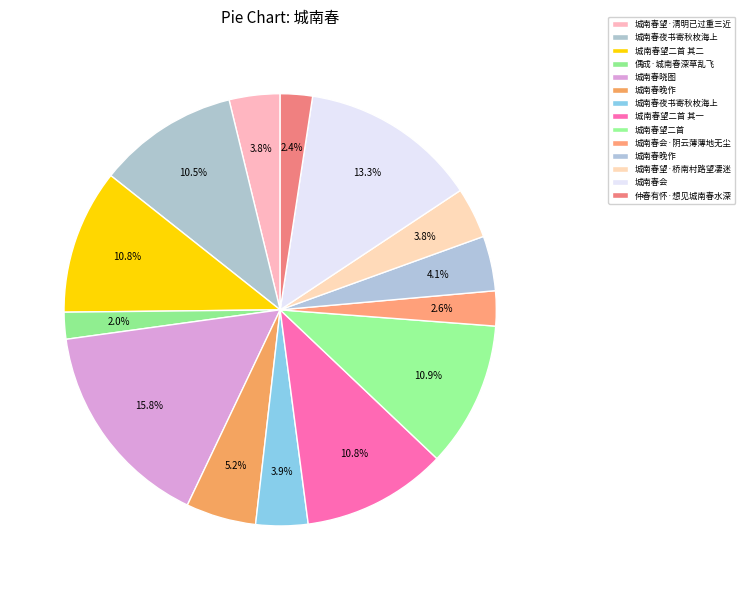

Rank the categories by value from lowest to highest.

偶成·城南春深草乱飞, 仲春有怀·想见城南春水深, 城南春会·阴云薄薄地无尘, 城南春望·清明已过重三近, 城南春望·桥南村路望凄迷, 城南春夜书寄秋枚海上, 城南春晚作, 城南春晚作, 城南春夜书寄秋枚海上, 城南春望二首 其一, 城南春望二首 其二, 城南春望二首, 城南春会, 城南春晓图